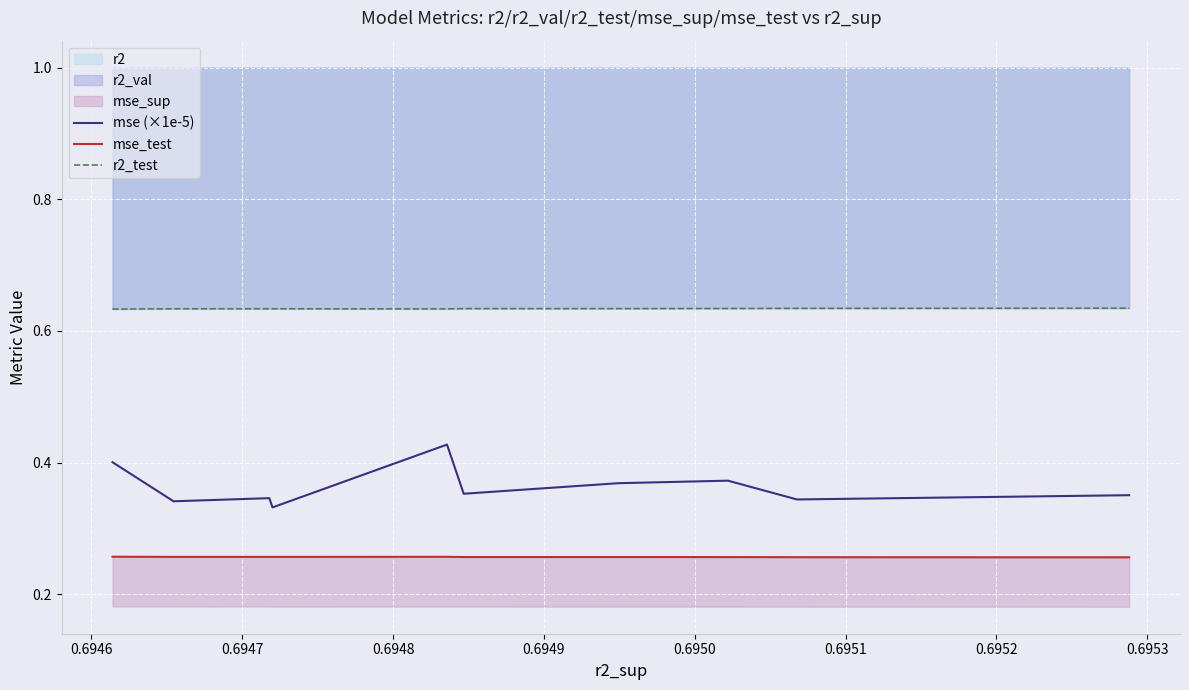

How many lines are shown in the chart?

3